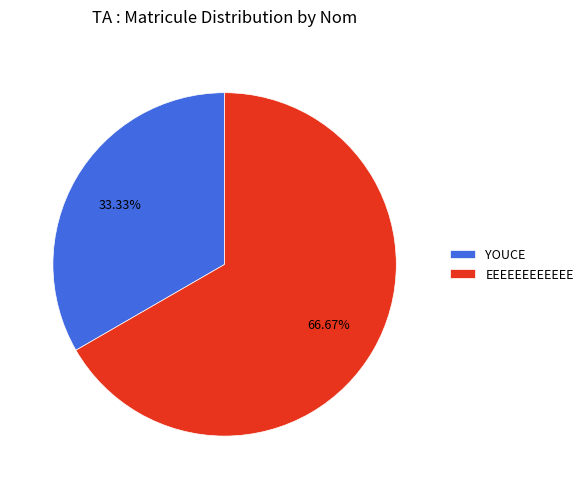

Which category accounts for the majority?

EEEEEEEEEEEE